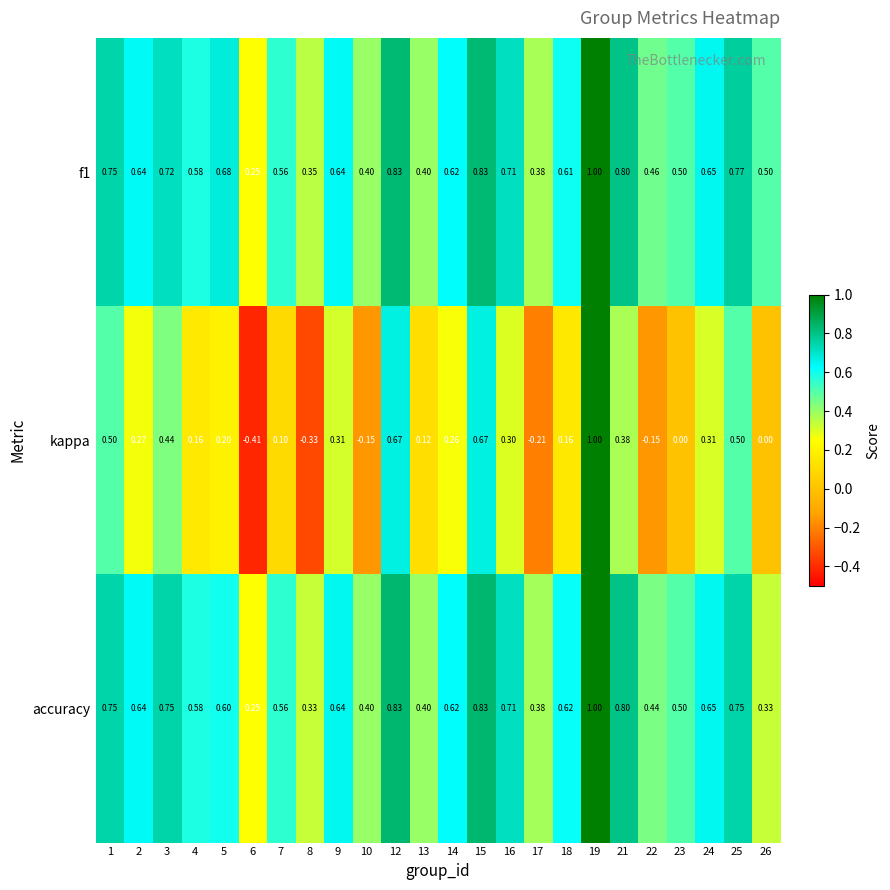

Which series has the widest spread of values?

kappa